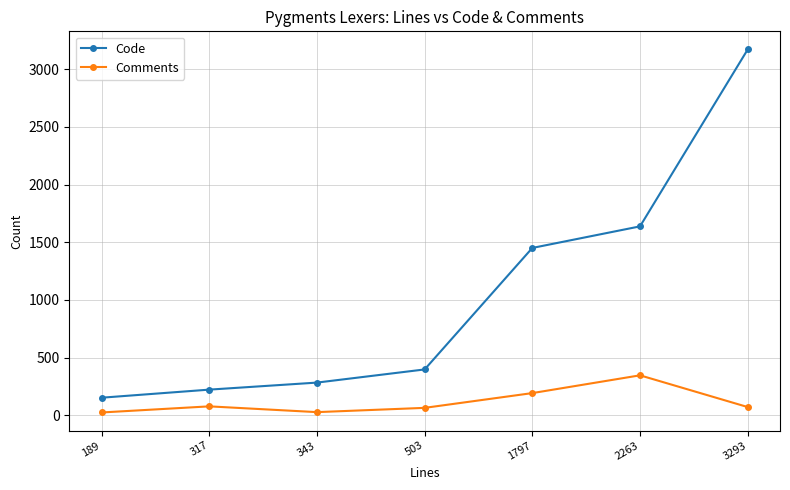

List the series in order of their overall mean, lowest first.

Comments, Code